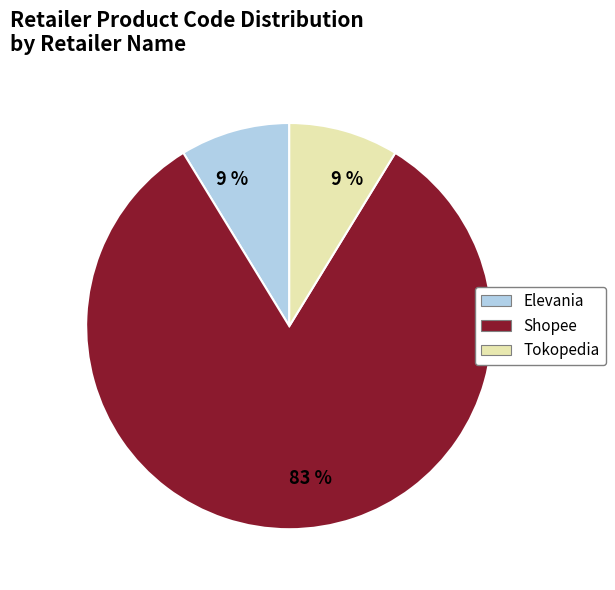

Is the sum of Shopee and Tokopedia greater than half?

Yes